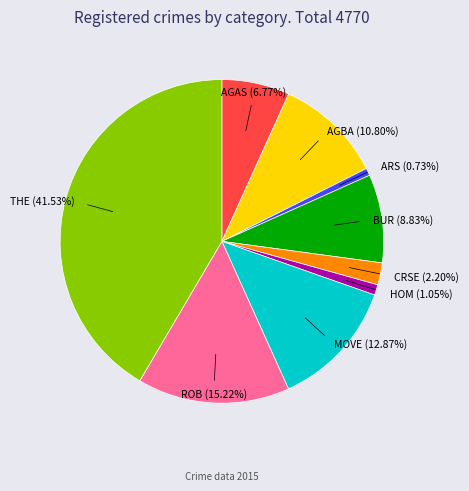

Which has a higher value, MOVE (12.87%) or AGBA (10.80%)?

MOVE (12.87%)